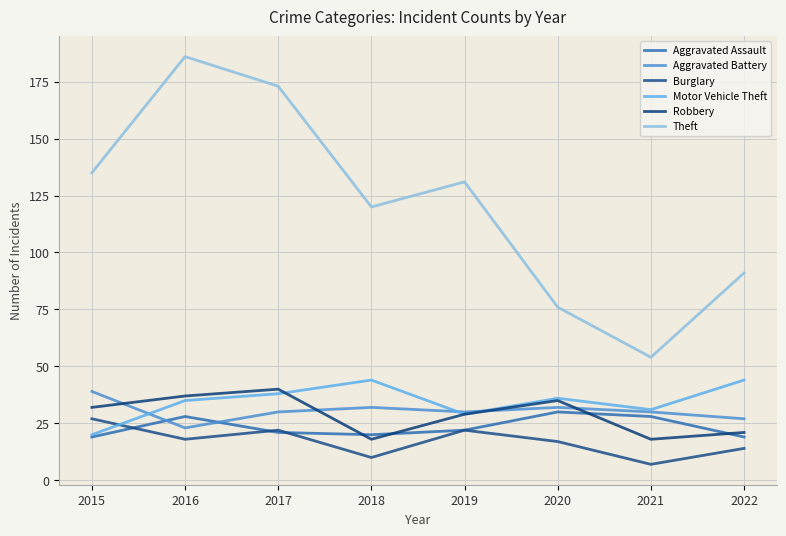

At which category is the sum across all series the highest?

2016